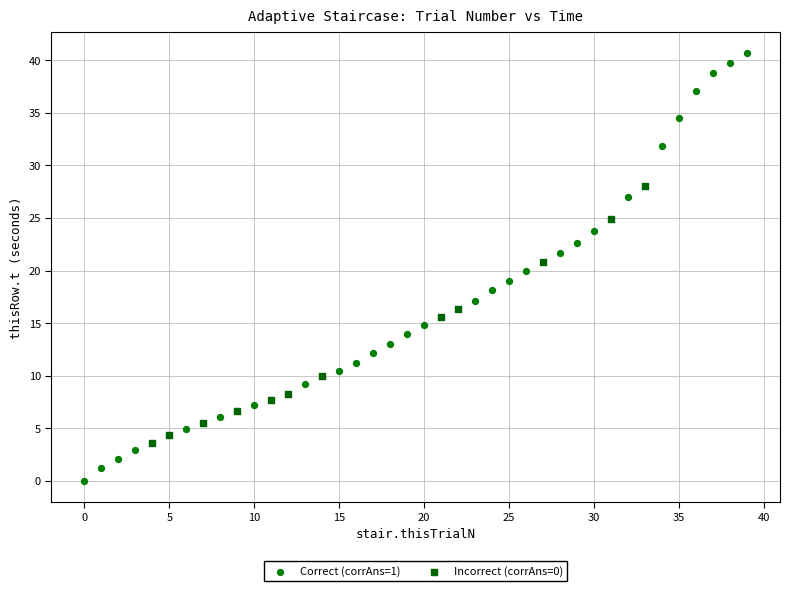

Which series reaches the minimum Y coordinate?

Correct (corrAns=1)